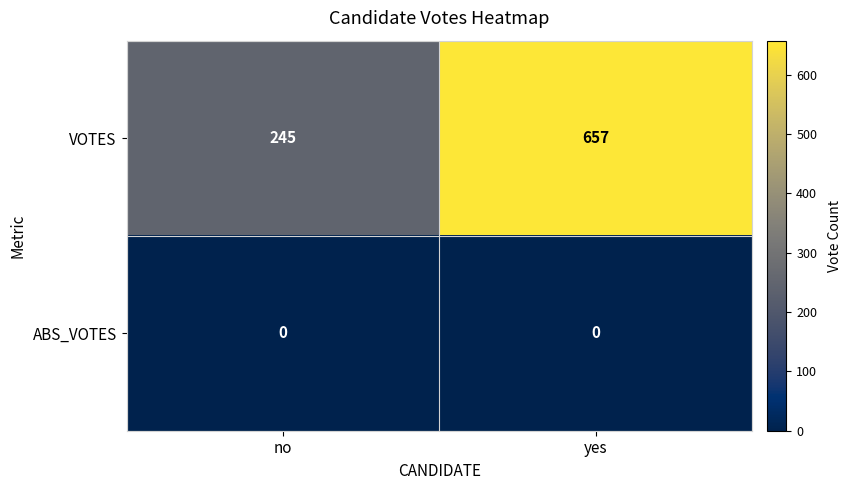

What is the greatest value displayed?

657